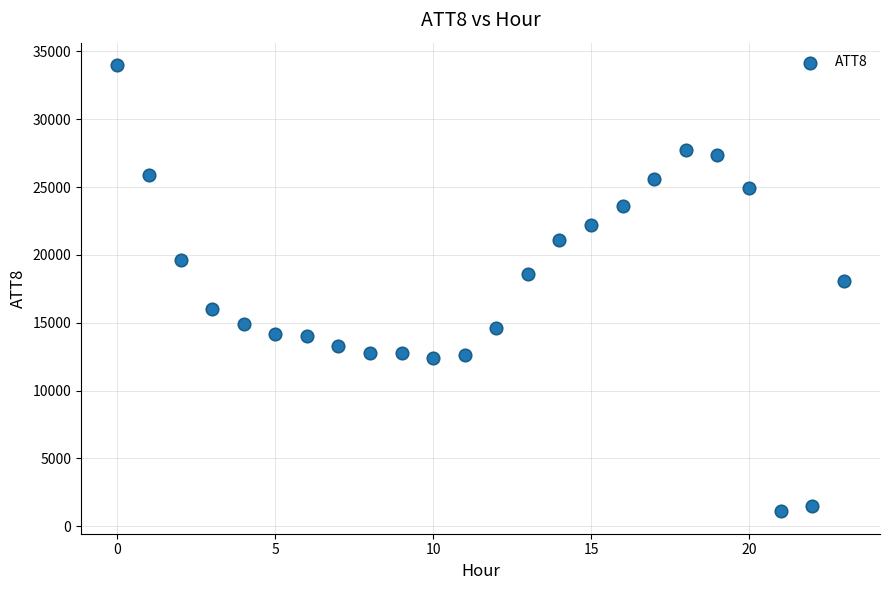

What is the range of Y values (max minus min)?

32900